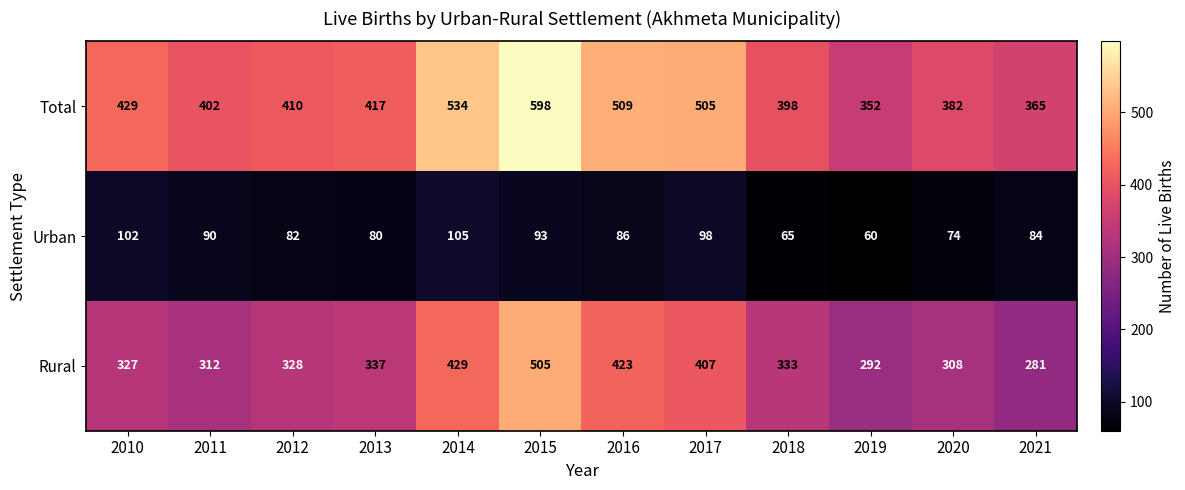

Rank the series by their maximum value, from lowest to highest.

Urban, Rural, Total